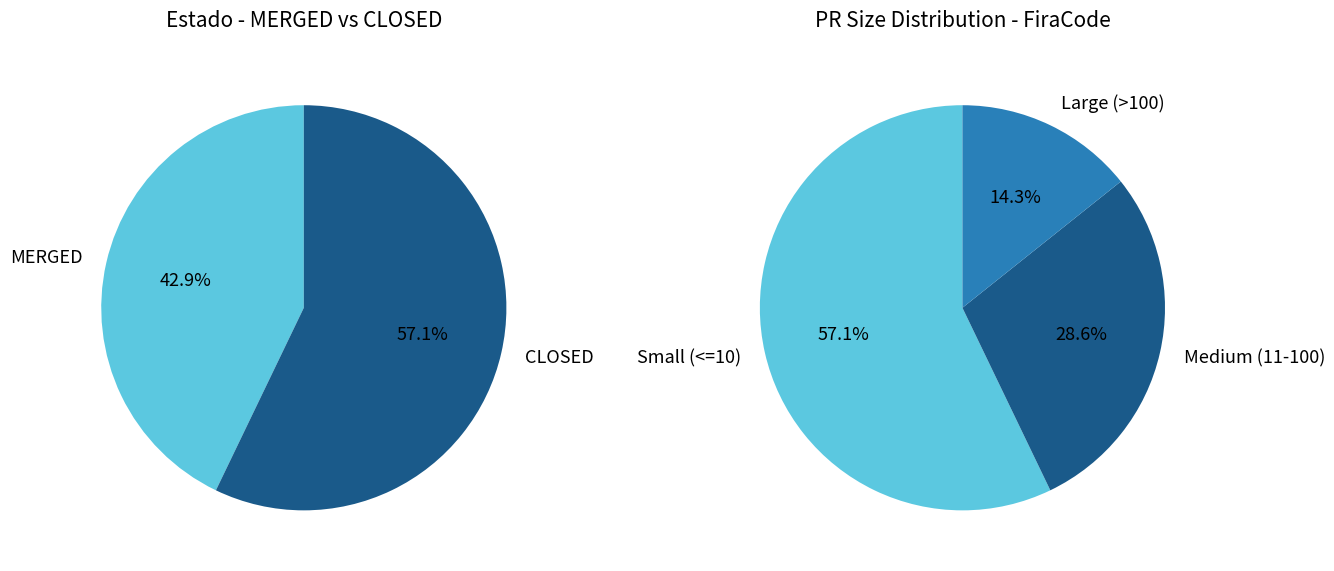

How many segments does this pie chart have?

2